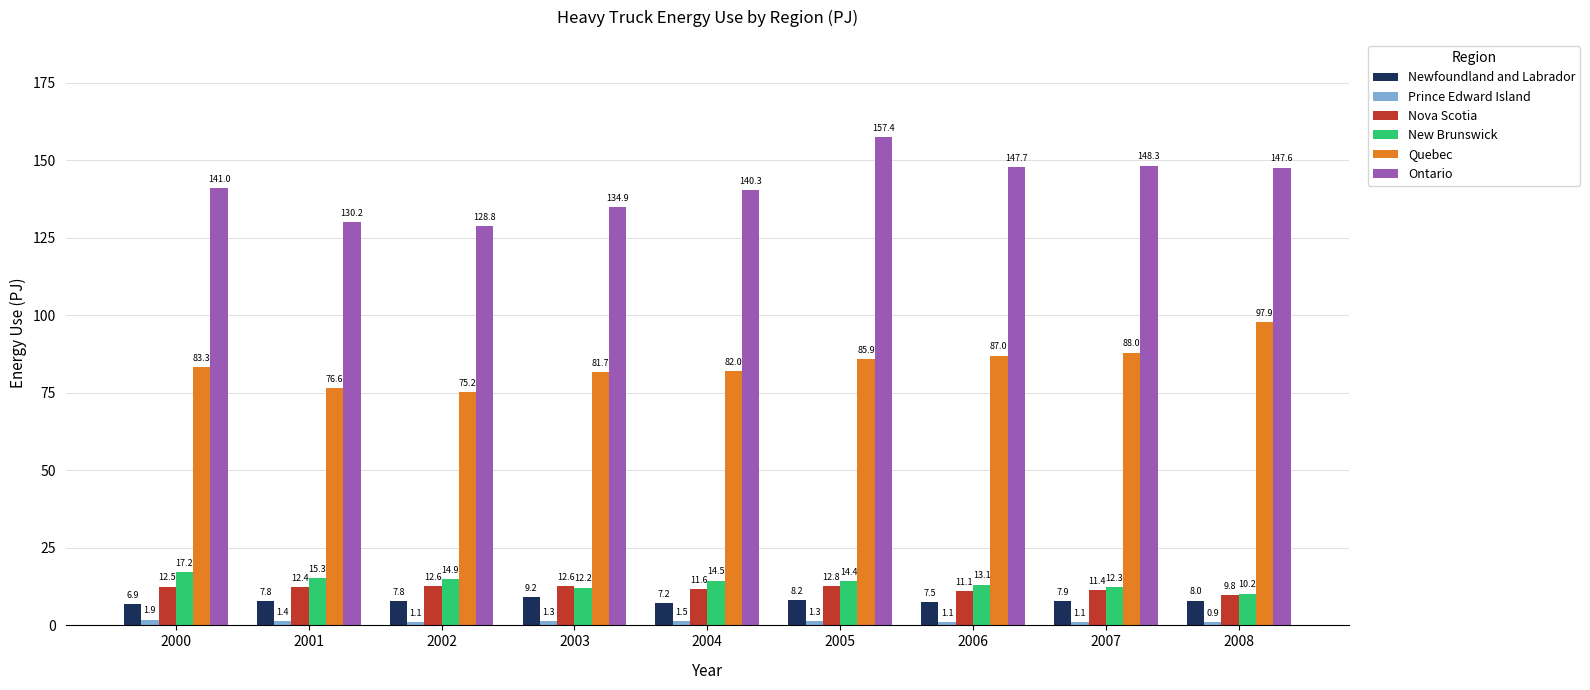

Which series has the largest range (max minus min)?

Ontario